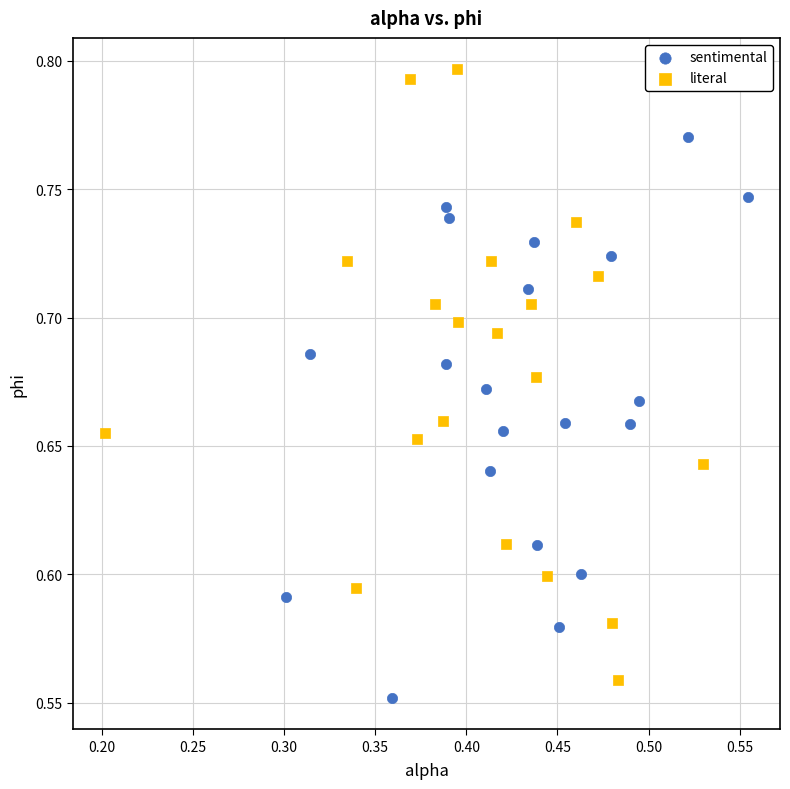

Which series has the widest spread of Y values?

literal